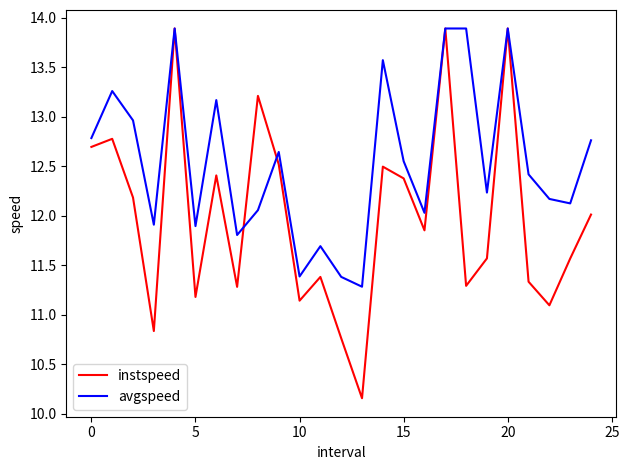

What is the maximum value for instspeed?

13.9